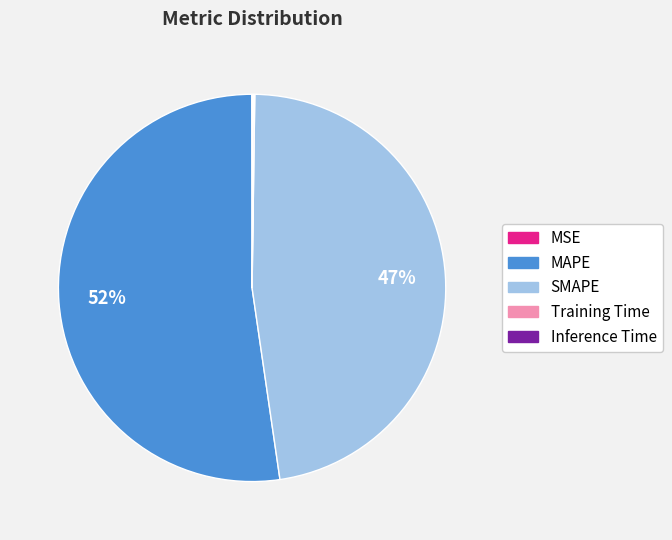

Is the sum of SMAPE and MAPE greater than half?

Yes